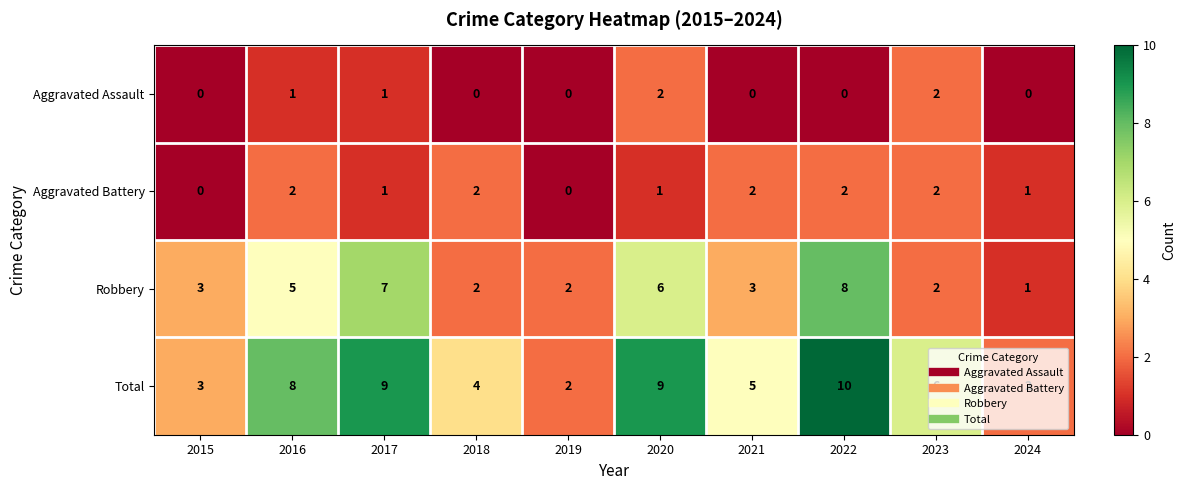

Which series has the largest range (max minus min)?

Total